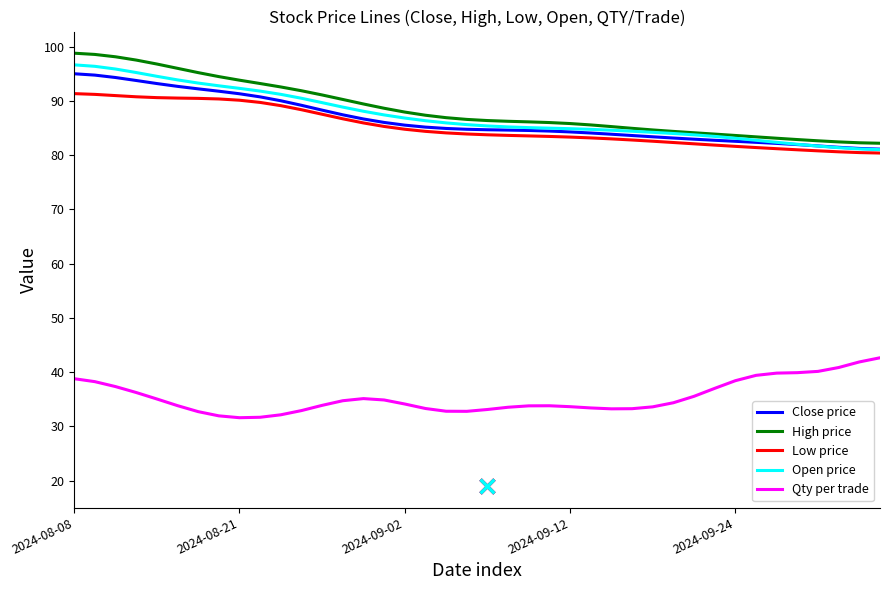

Rank the series by their maximum value, from highest to lowest.

High price, Open price, Close price, Low price, Qty per trade